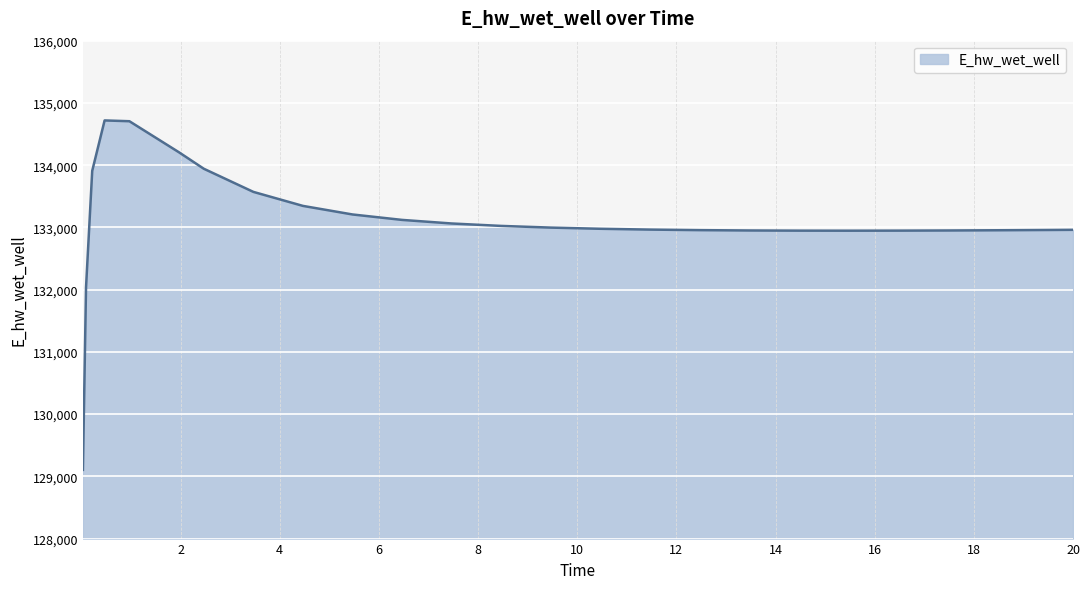

What is the maximum value shown in the chart?

134718.5